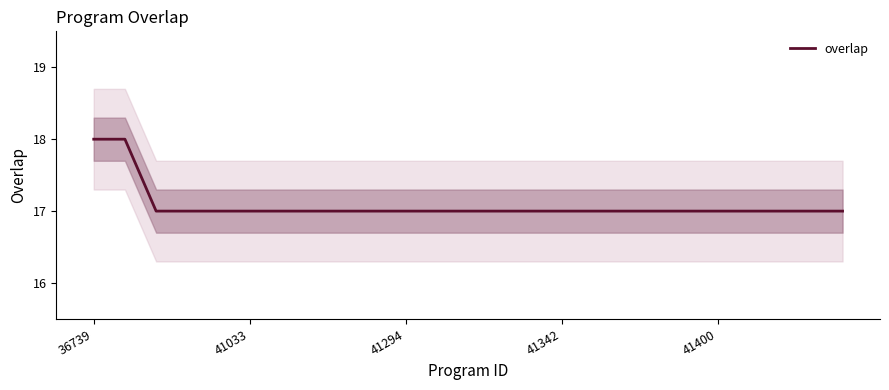

Reading left to right, list all the values displayed in this chart.

18	18	17	17	17	17	17	17	17	17	17	17	17	17	17	17	17	17	17	17	17	17	17	17	17